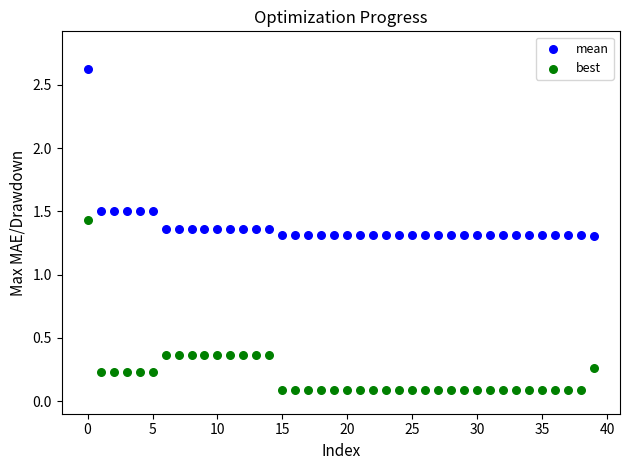

Across all data points, what is the range of Y values (max minus min)?

2.5